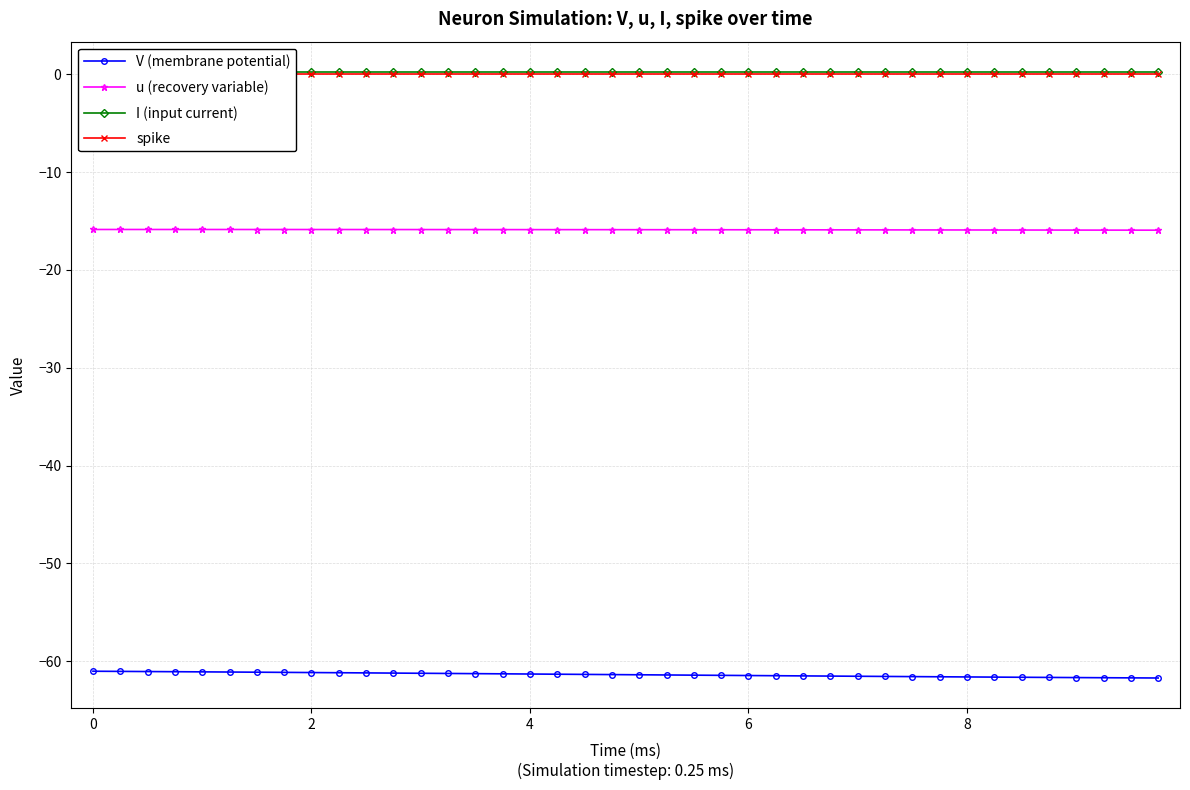

True or false: V (membrane potential) and u (recovery variable) cross at least once.

False